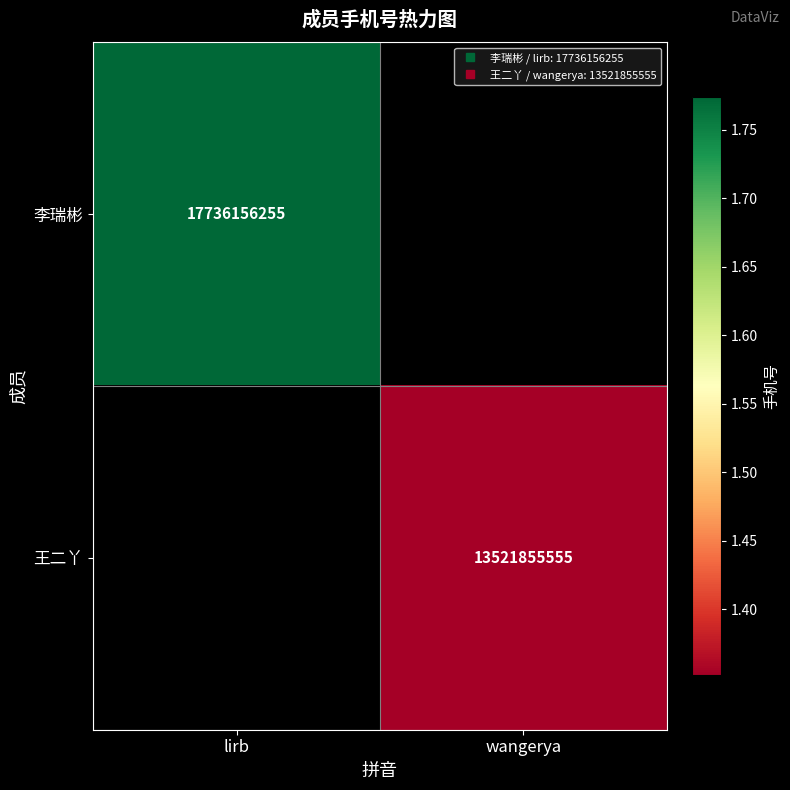

What is the greatest value displayed?

17736156255.0